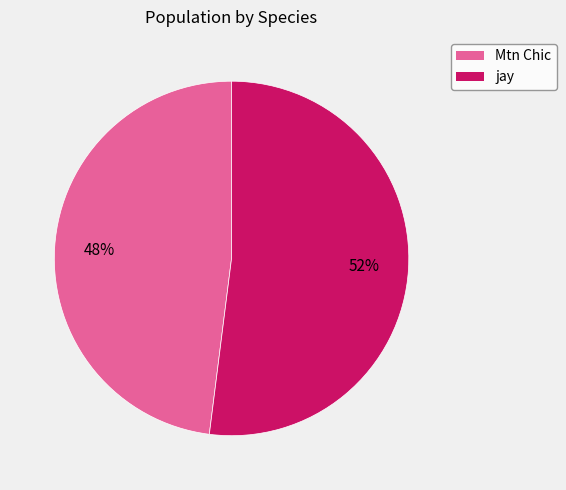

Is it true that jay is 58% of the pie?

False